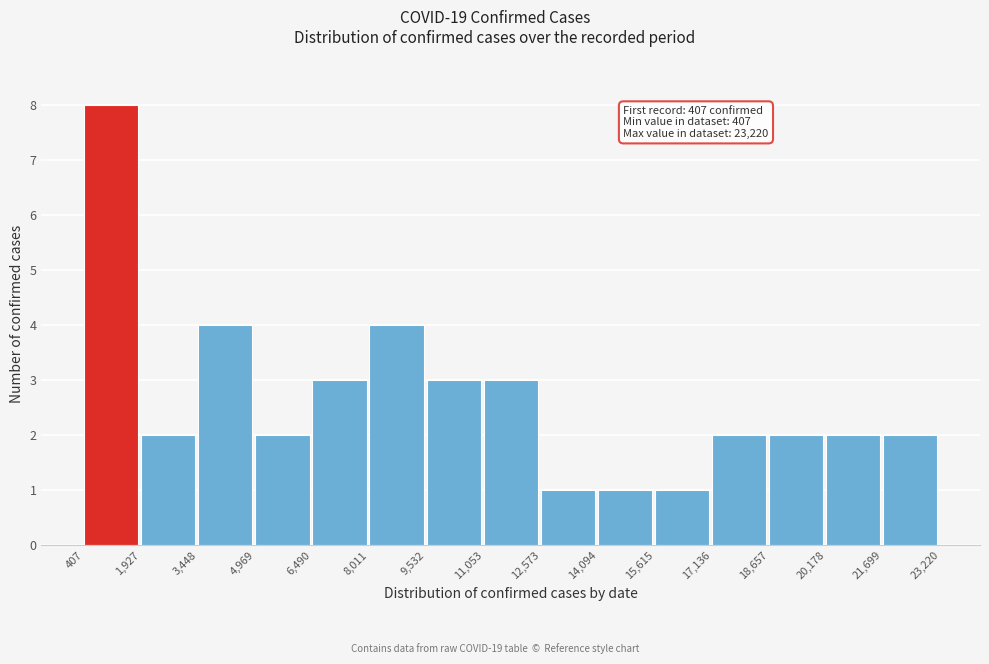

Which range on the x-axis has the tallest bar?

407 to 1,927